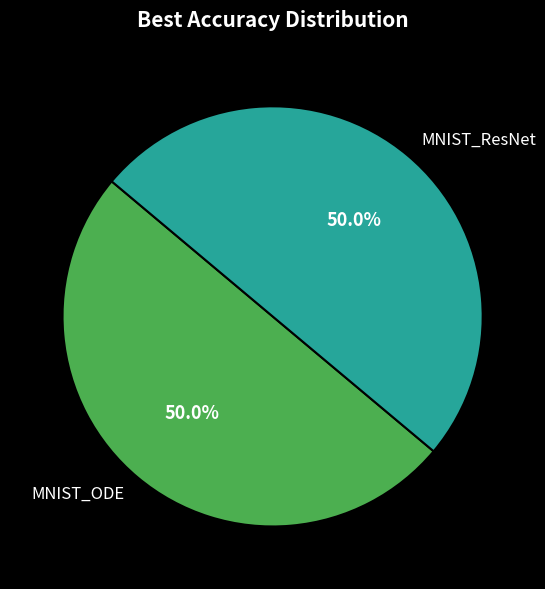

How many segments does this pie chart have?

2